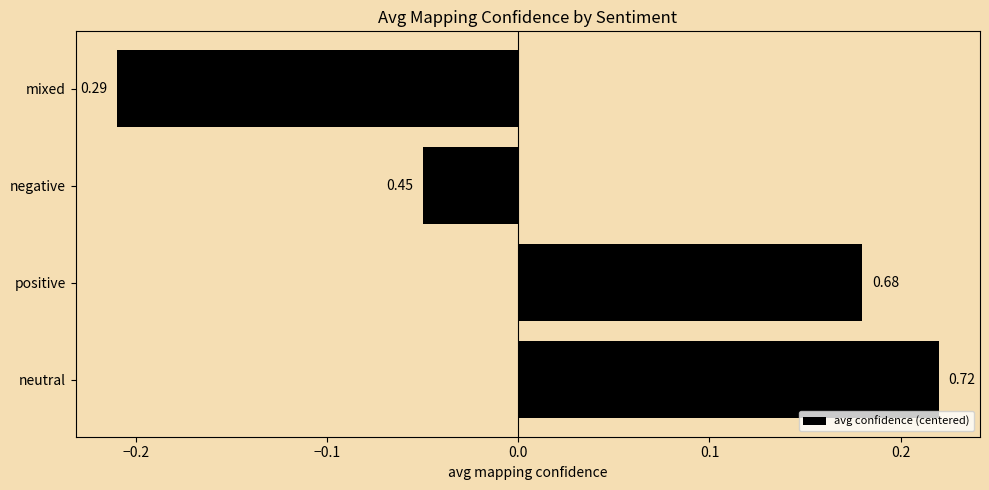

How many bars are there in total?

4